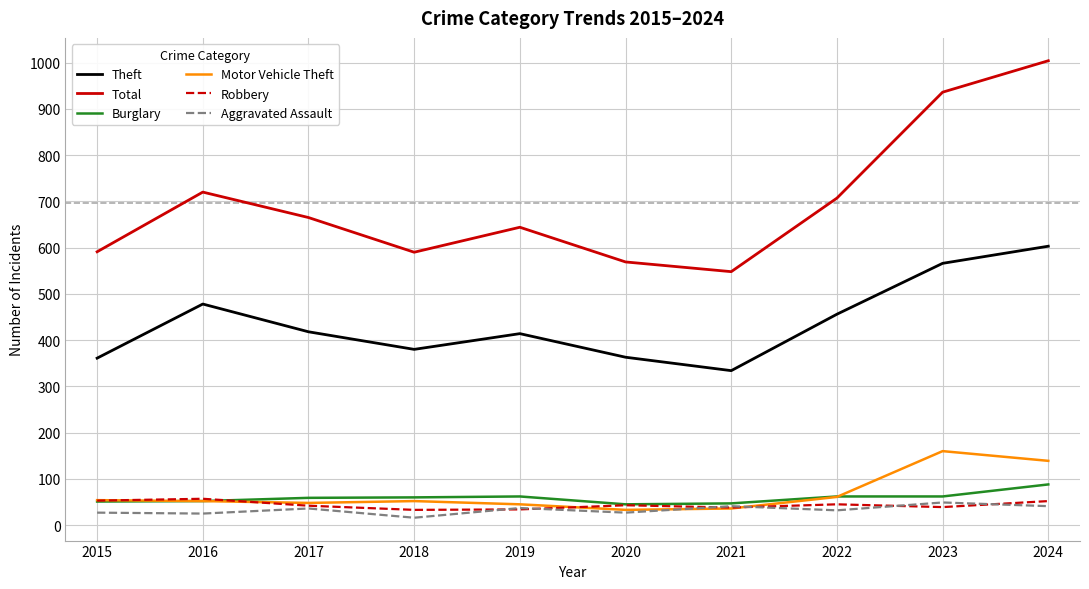

Which series has the widest spread of values?

Total